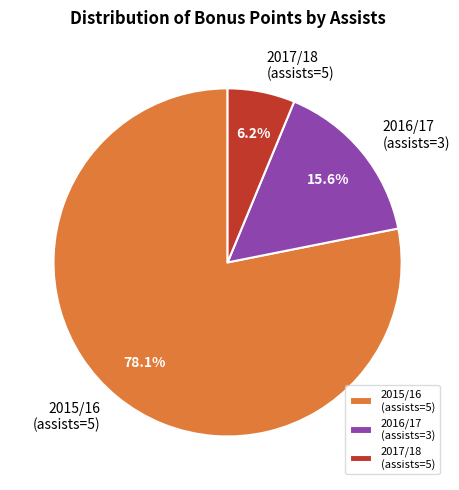

How many segments does this pie chart have?

3